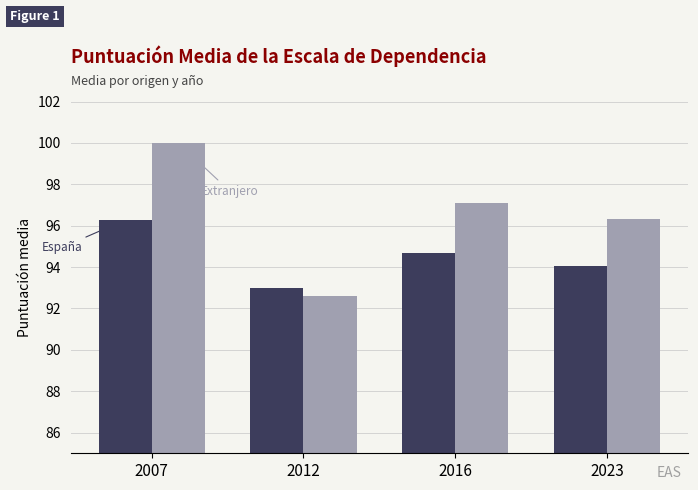

Are the bars grouped side by side (vs. stacked)?

Yes